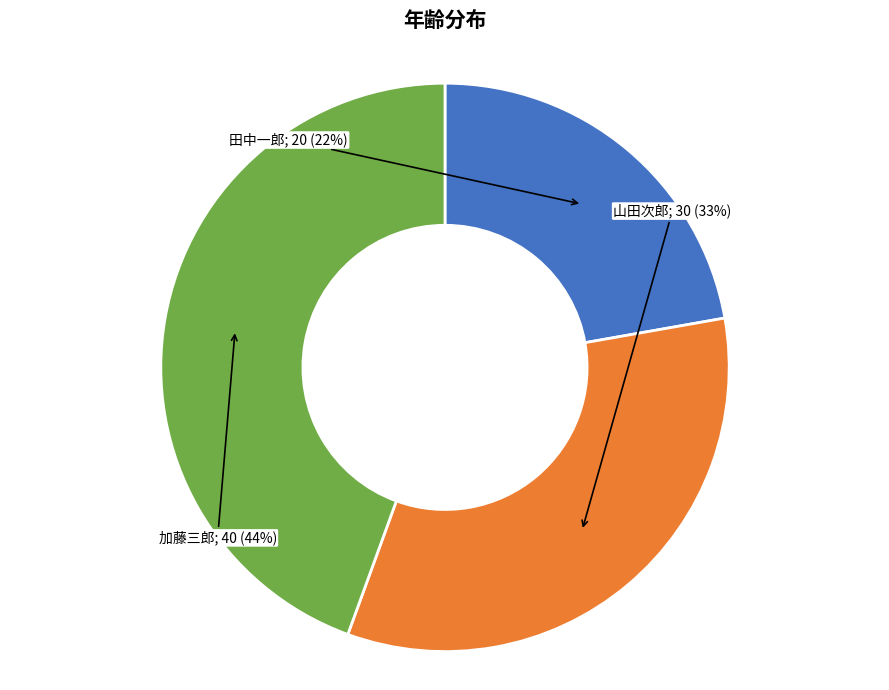

How many segments does this pie chart have?

3